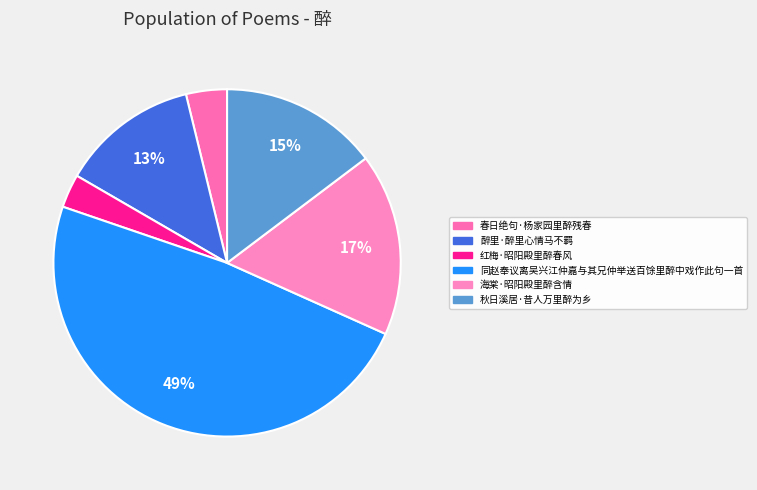

How many slices are in this pie chart?

6